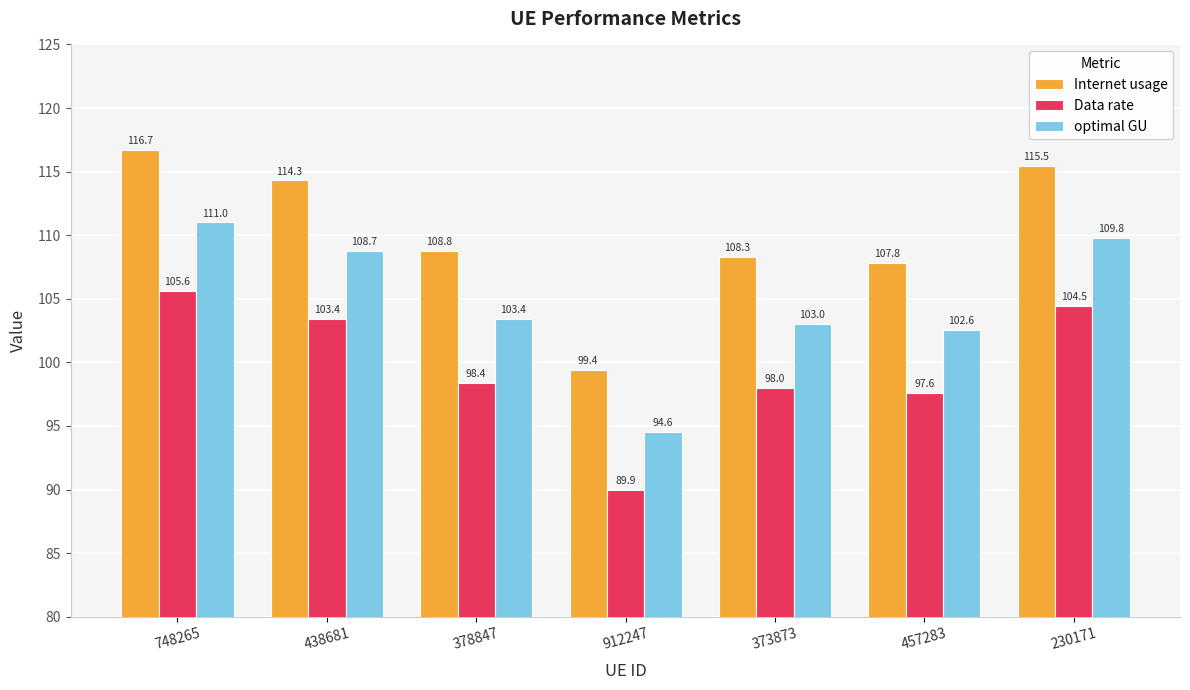

What is the smallest value displayed?

89.9